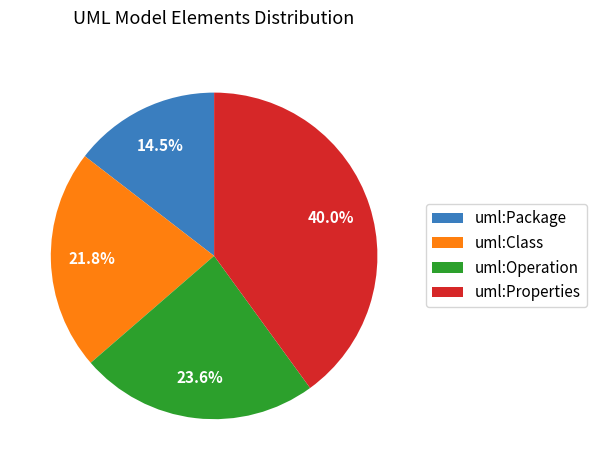

To the nearest percent, what percentage of the pie is uml:Operation?

24%